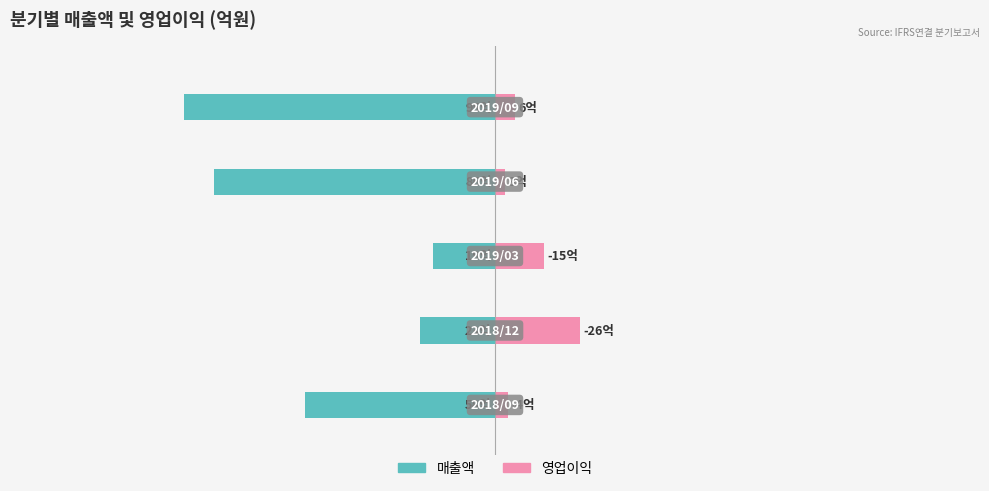

Does the chart contain any negative values?

Yes